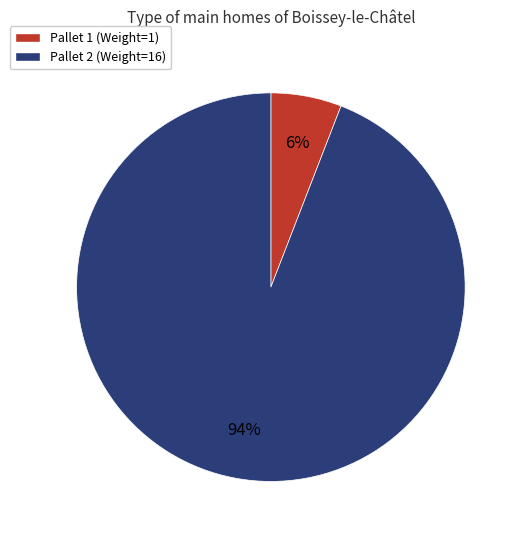

How many slices are in this pie chart?

2